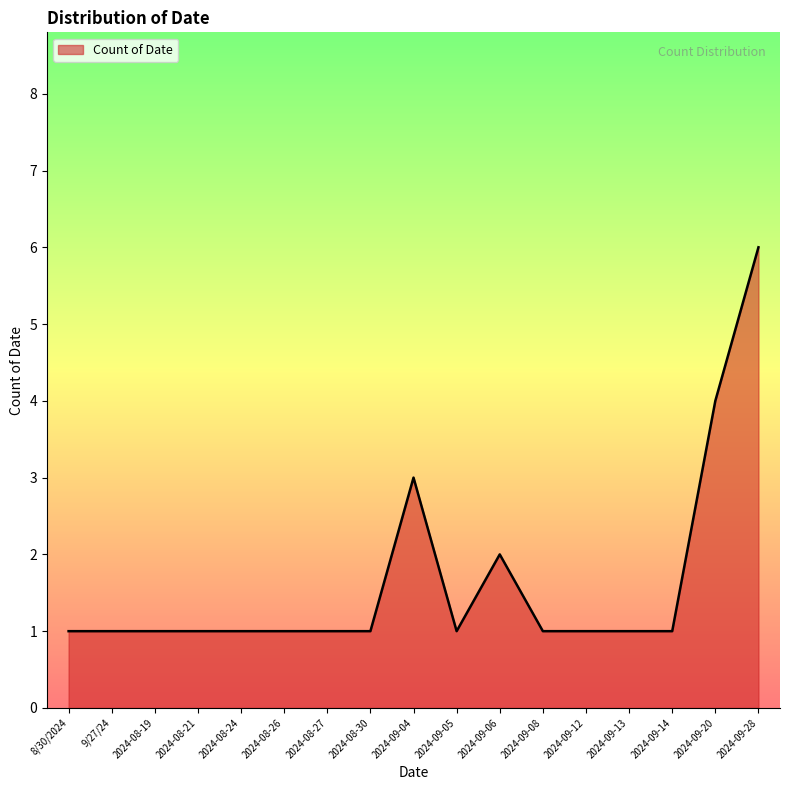

What is the change in value from 2024-09-12 to 2024-09-28?

+5